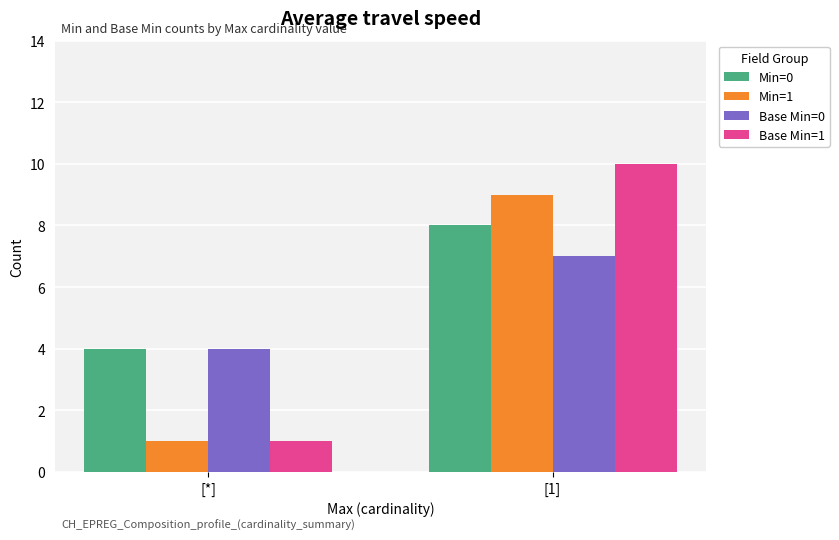

Is the value of Min=0 at [1] greater than the value of Base Min=0 at [*]?

Yes